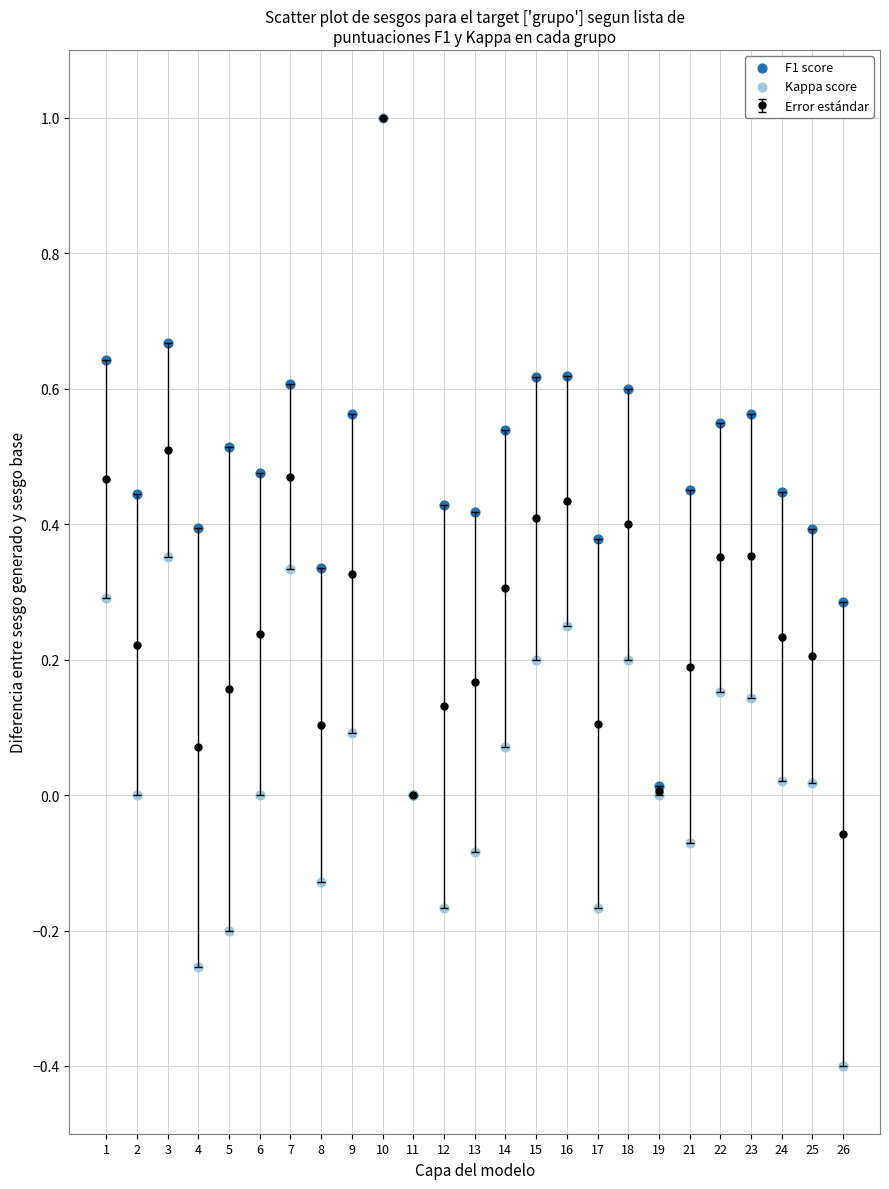

Which series contains the lowest Y value?

Kappa score